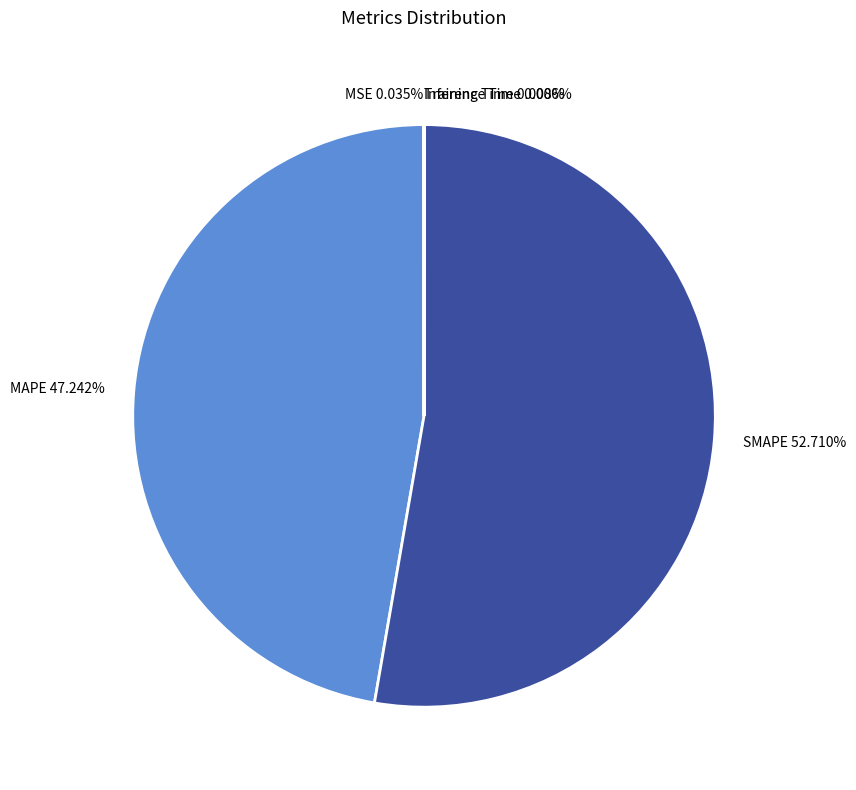

Does any single category account for the majority?

Yes